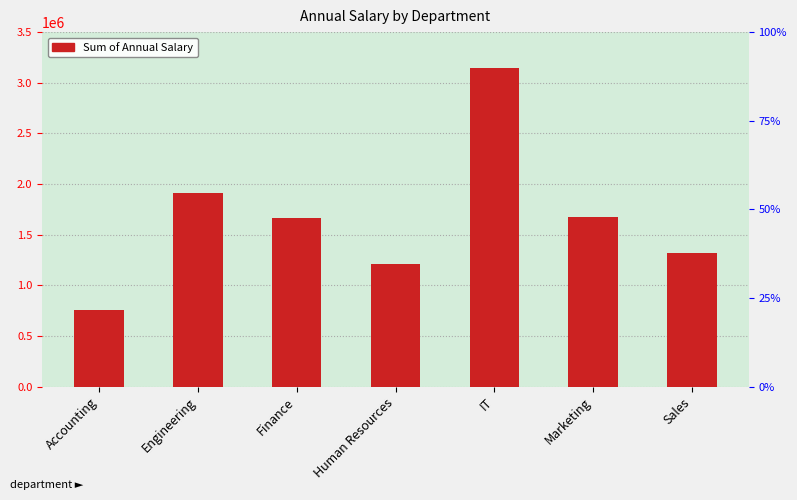

What is the label of the 4th bar from the left?

Human Resources